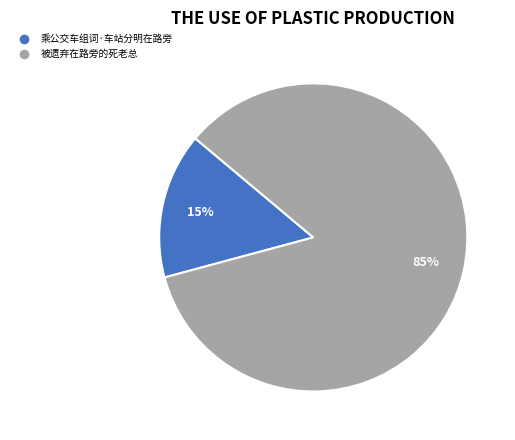

To the nearest percent, what is the average slice percentage?

50%